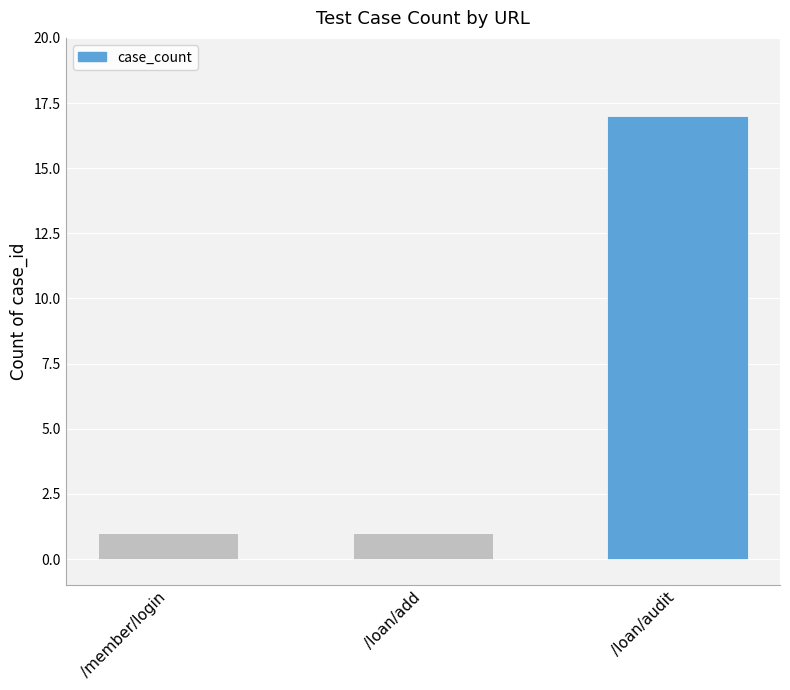

What is the maximum value shown in the chart?

17